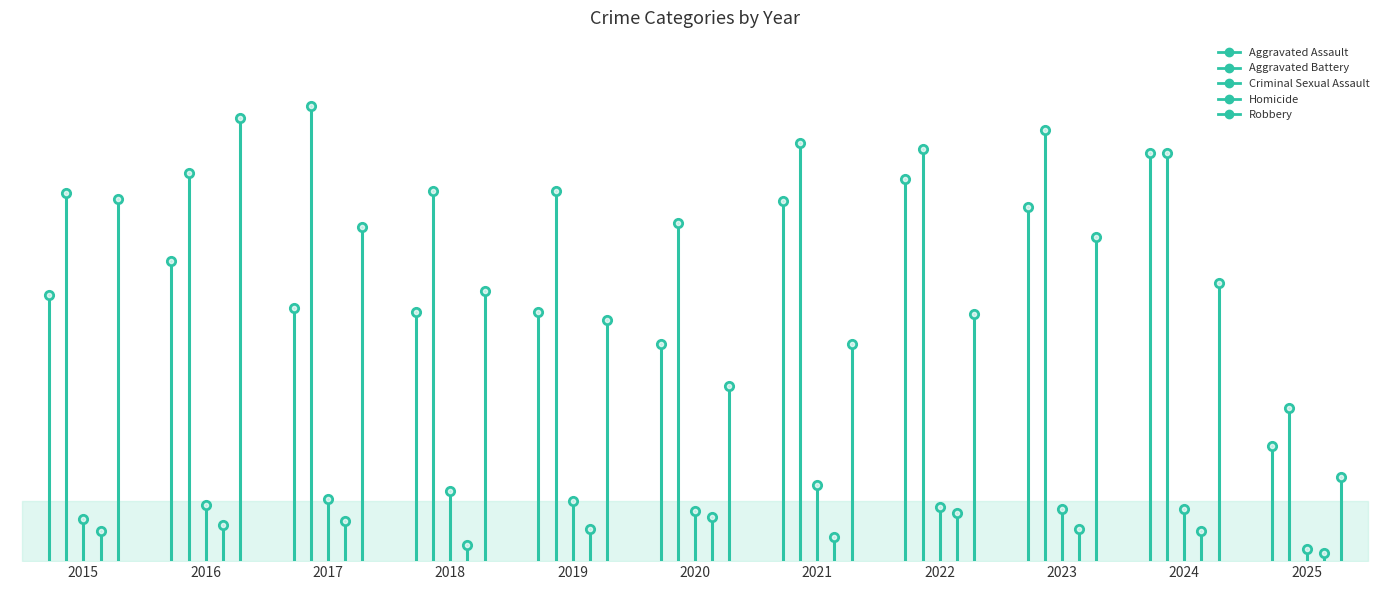

True or false: Homicide has a value of 20 at 2017.

True